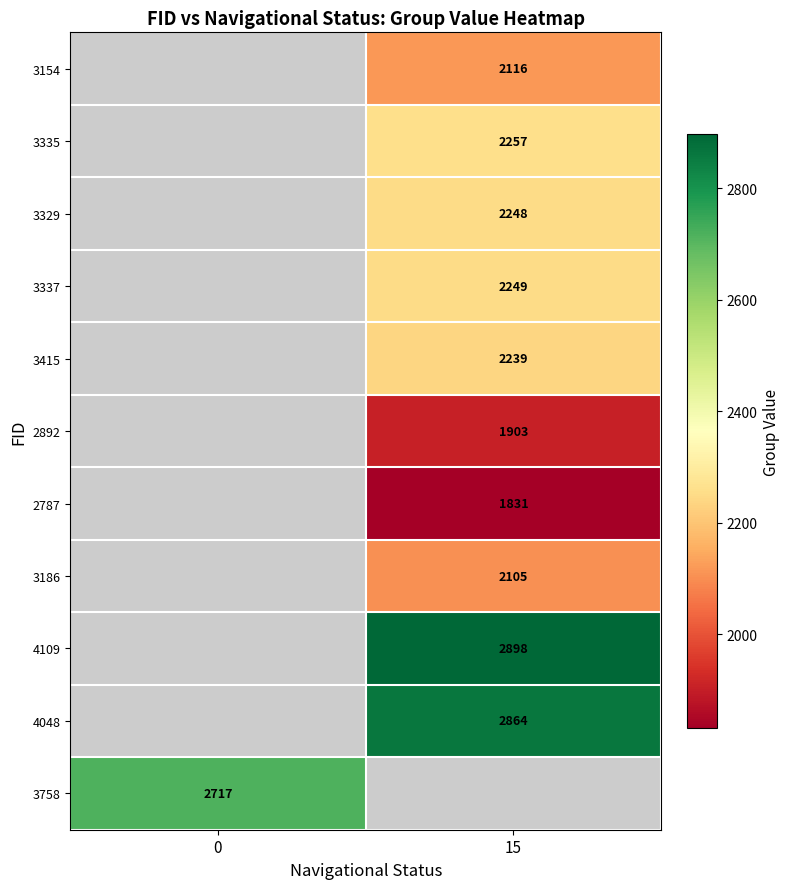

What is the maximum value shown in the chart?

2898.0